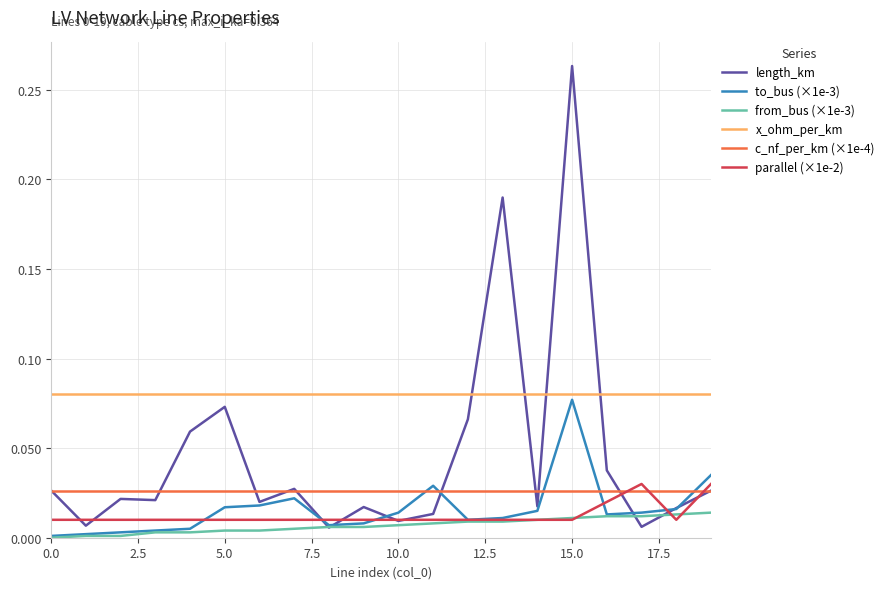

True or false: parallel (×1e-2) and x_ohm_per_km cross at least once.

False